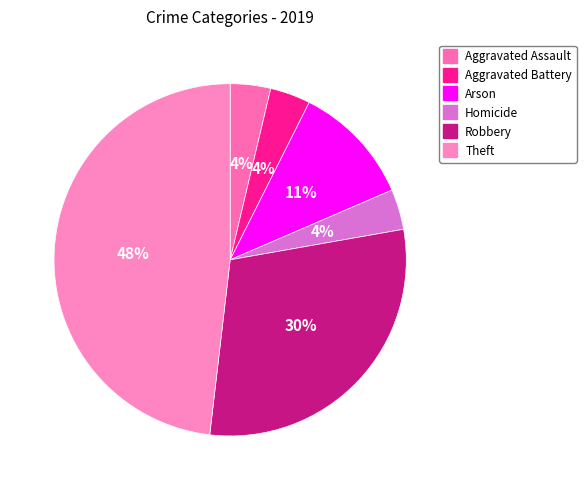

Is Robbery the majority of the pie?

No